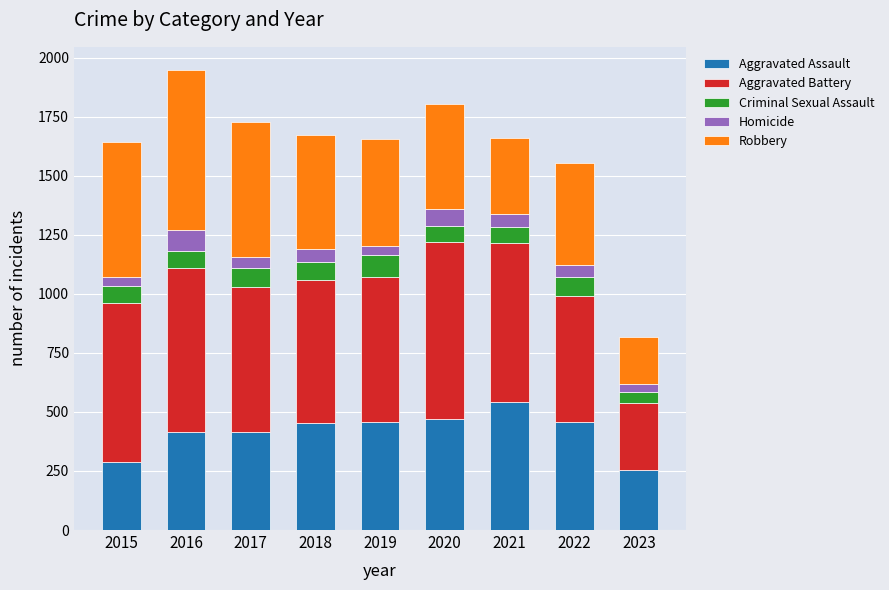

How many series are shown in this chart?

5